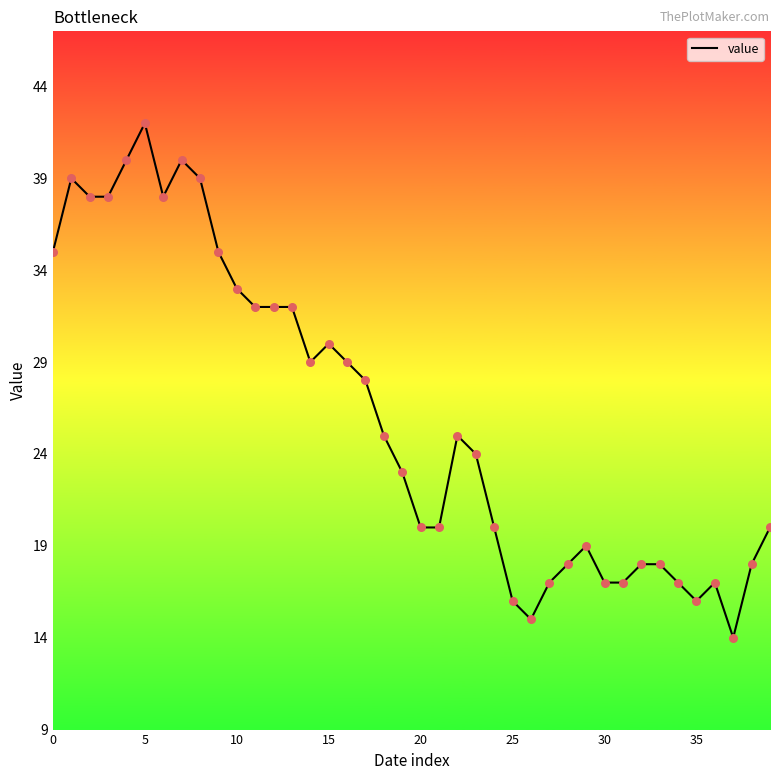

What is the smallest value displayed?

14